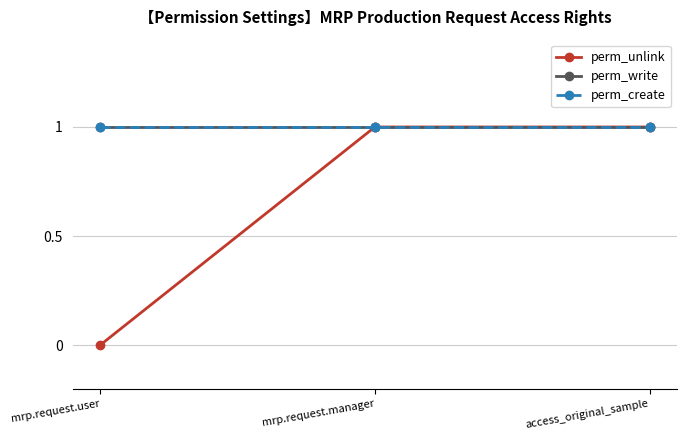

Is this an area chart (filled region under the line)?

No